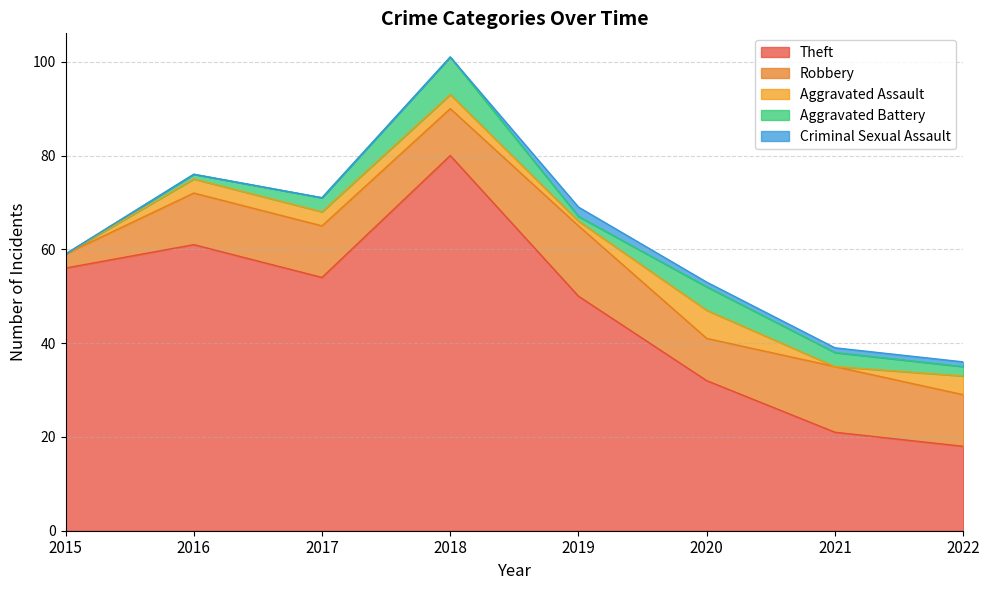

Read the Robbery value at 2019.

15